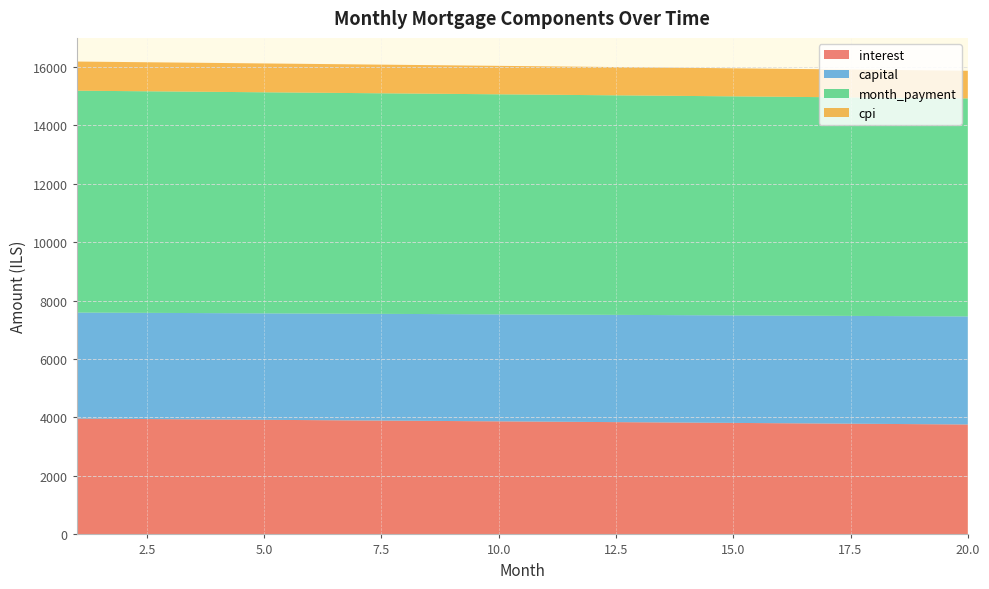

How many lines are shown in the chart?

4